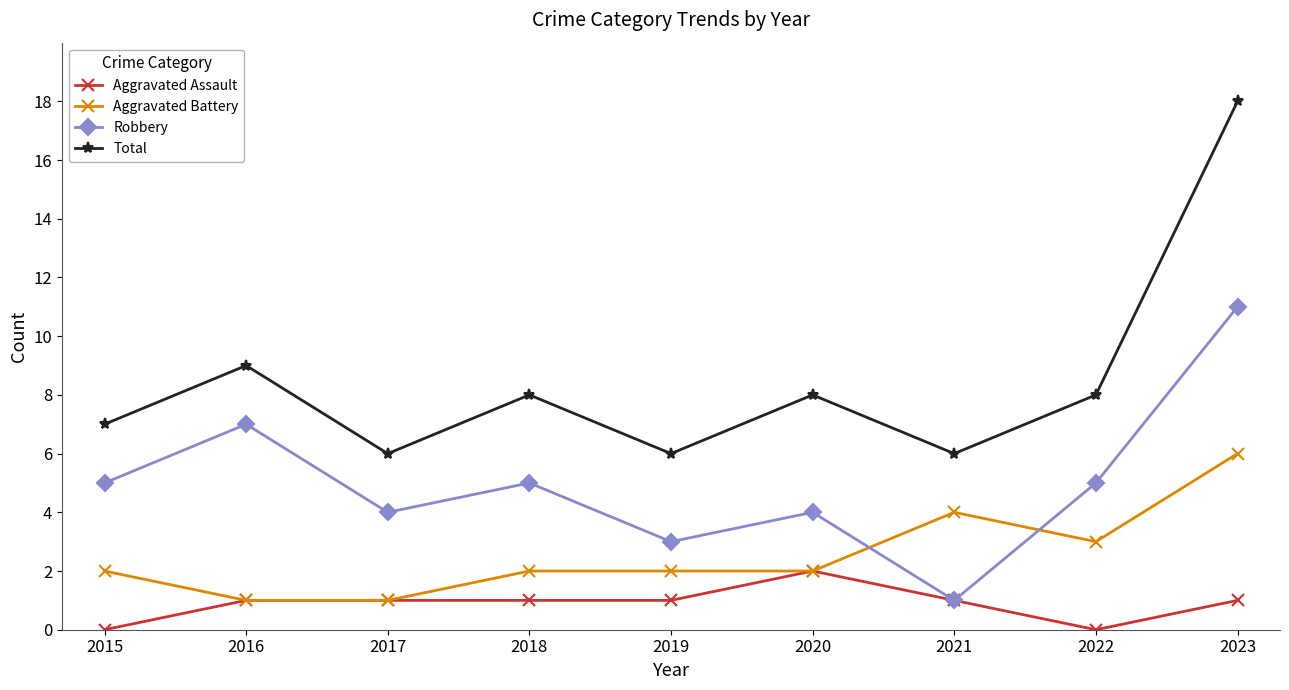

Where is the first local minimum for Robbery?

2017